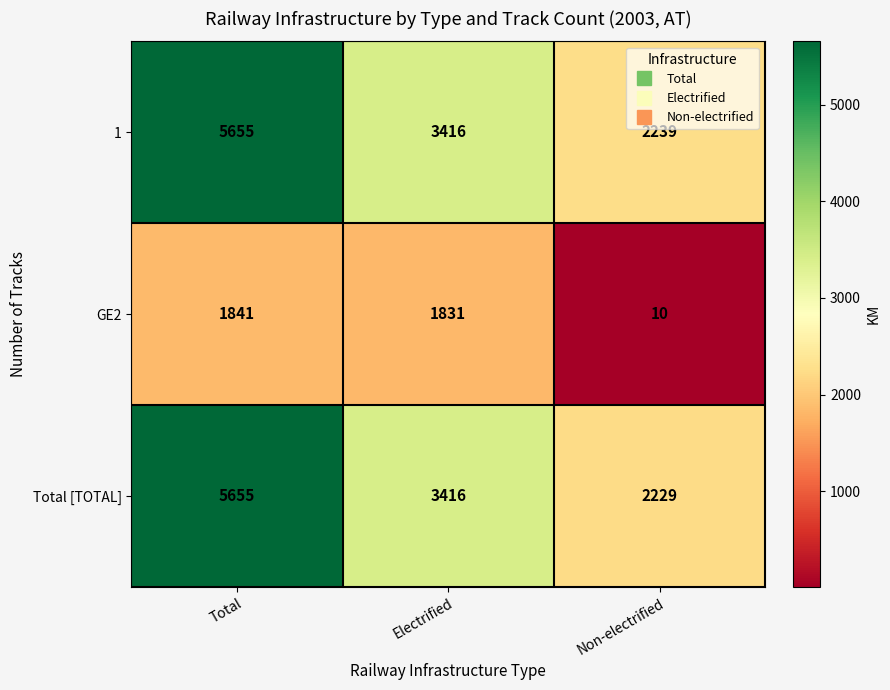

Which category has the highest value in the GE2 series?

Total